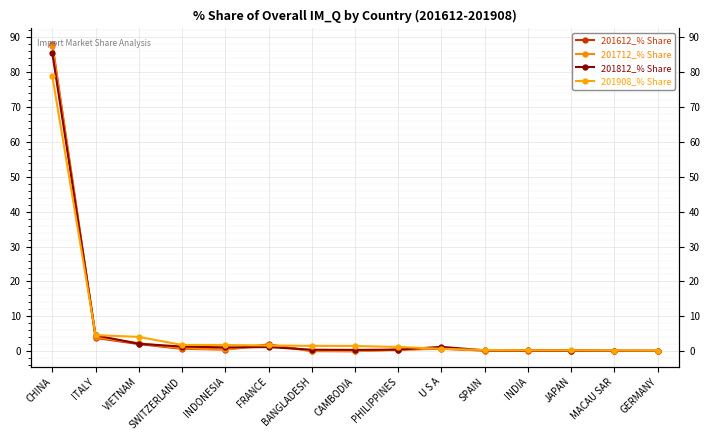

True or false: 201908_% Share has a value of 0.4 at SPAIN.

True